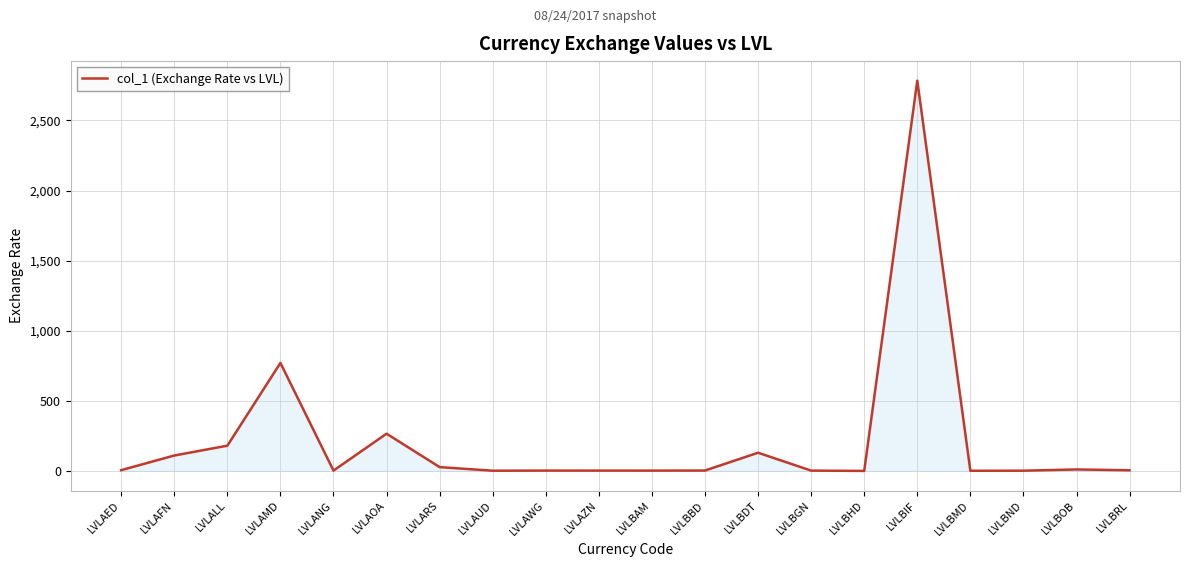

Between LVLANG and LVLAMD, which is larger?

LVLAMD